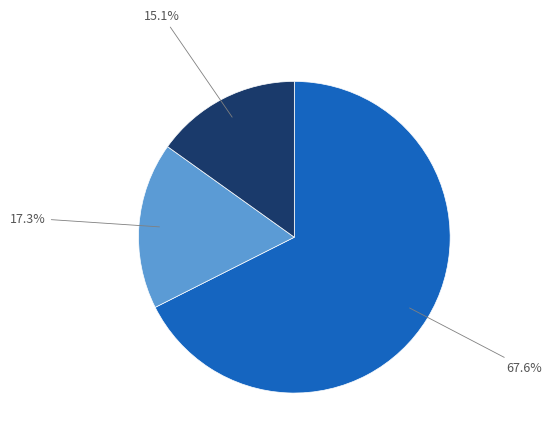

Does any single category account for the majority?

Yes